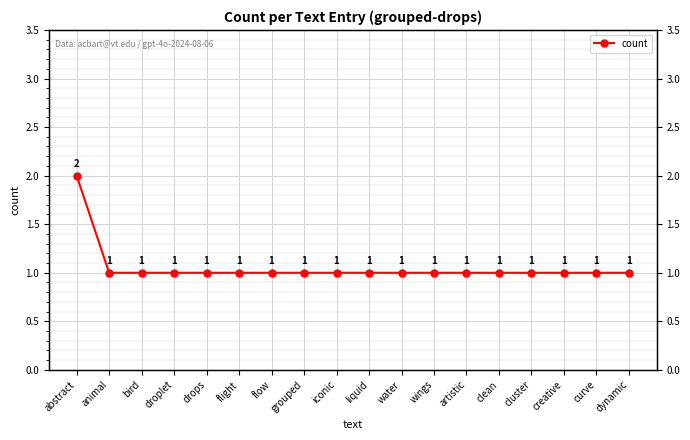

At which category does the chart reach its peak across all series?

abstract